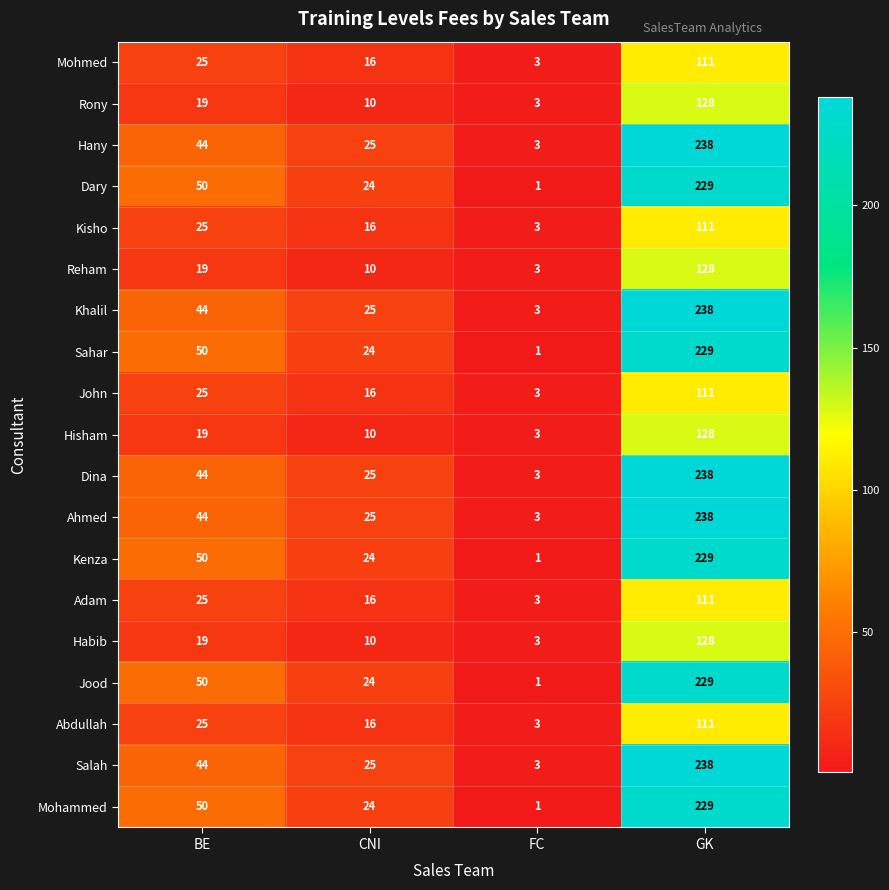

Is it true that Rony equals 10 at CNI?

True